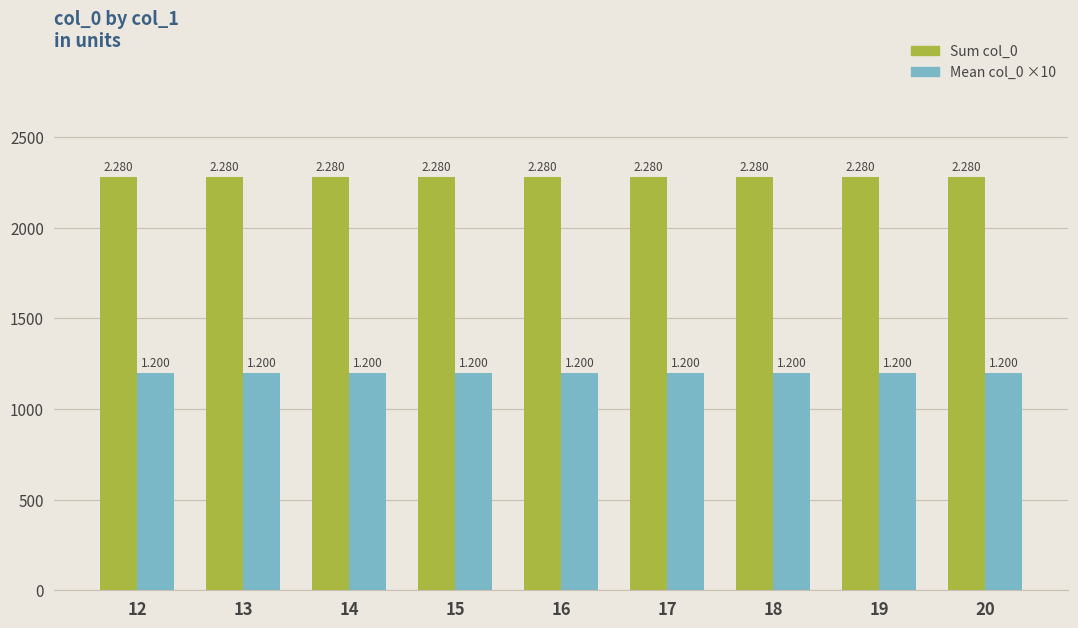

What are all the series names shown in the legend?

Sum col_0, Mean col_0 ×10